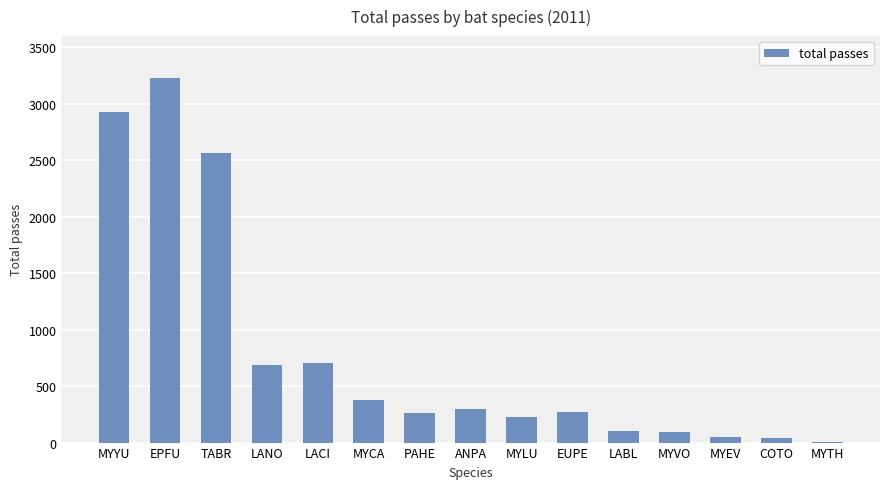

What is the difference between the values at MYVO and COTO?

60